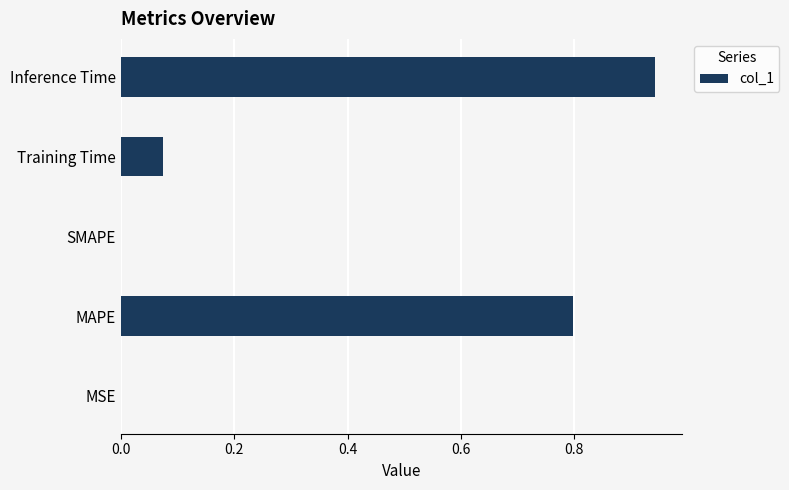

At which category does the chart reach its peak across all series?

Inference Time